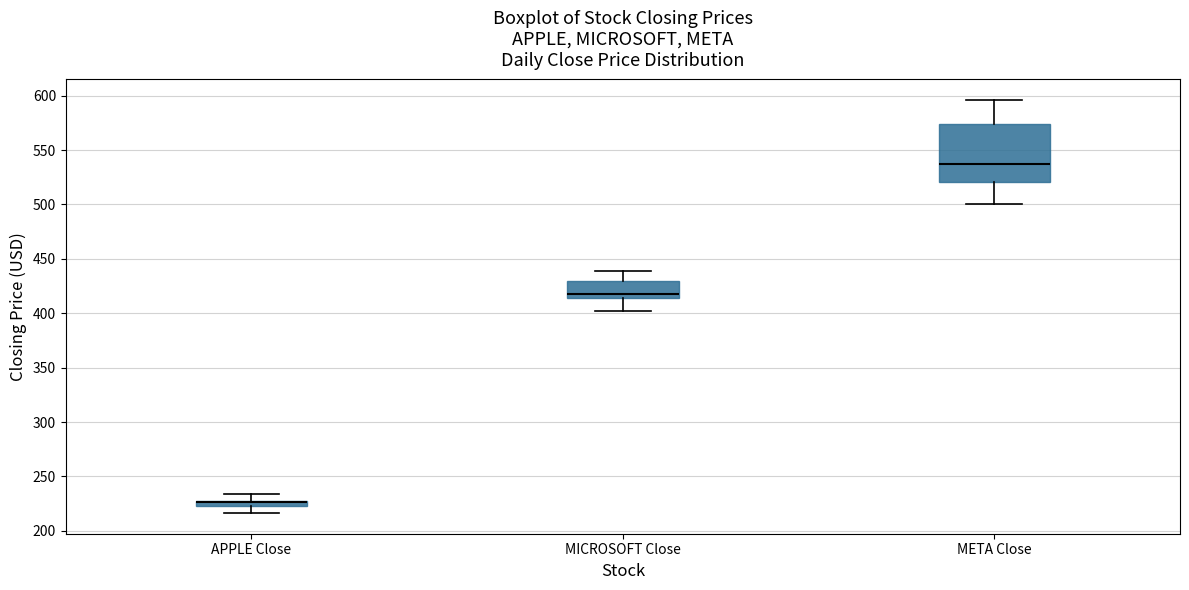

Which box is the tallest, from its lower edge to its upper edge?

META Close